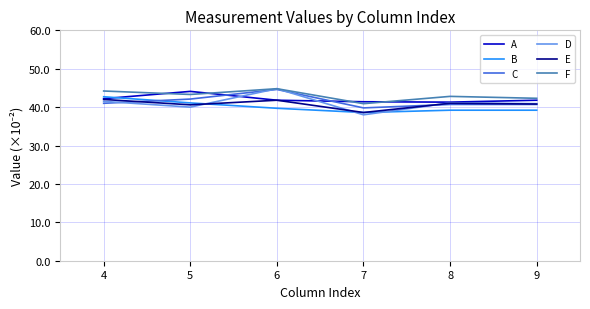

True or false: E and F intersect in this chart.

False